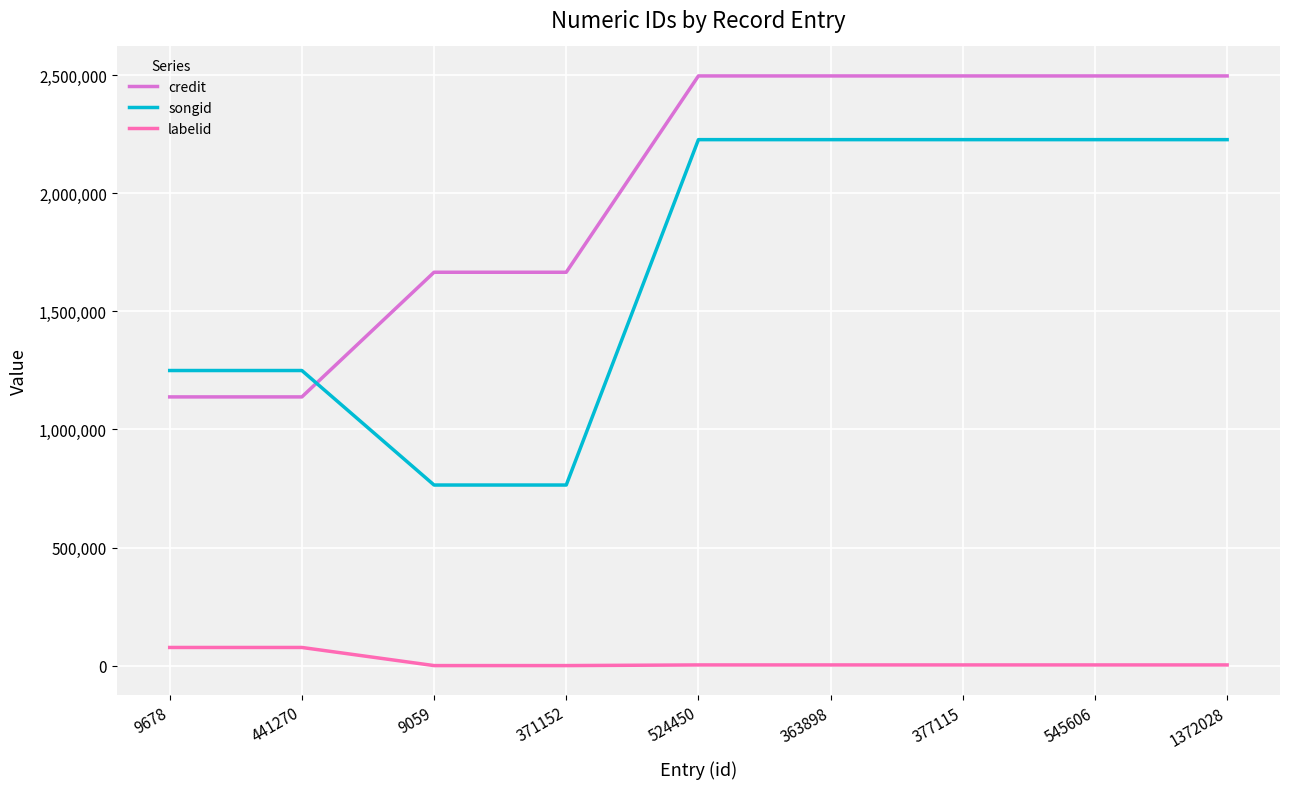

What is the spread (max minus min) of values at 9059?

1664817